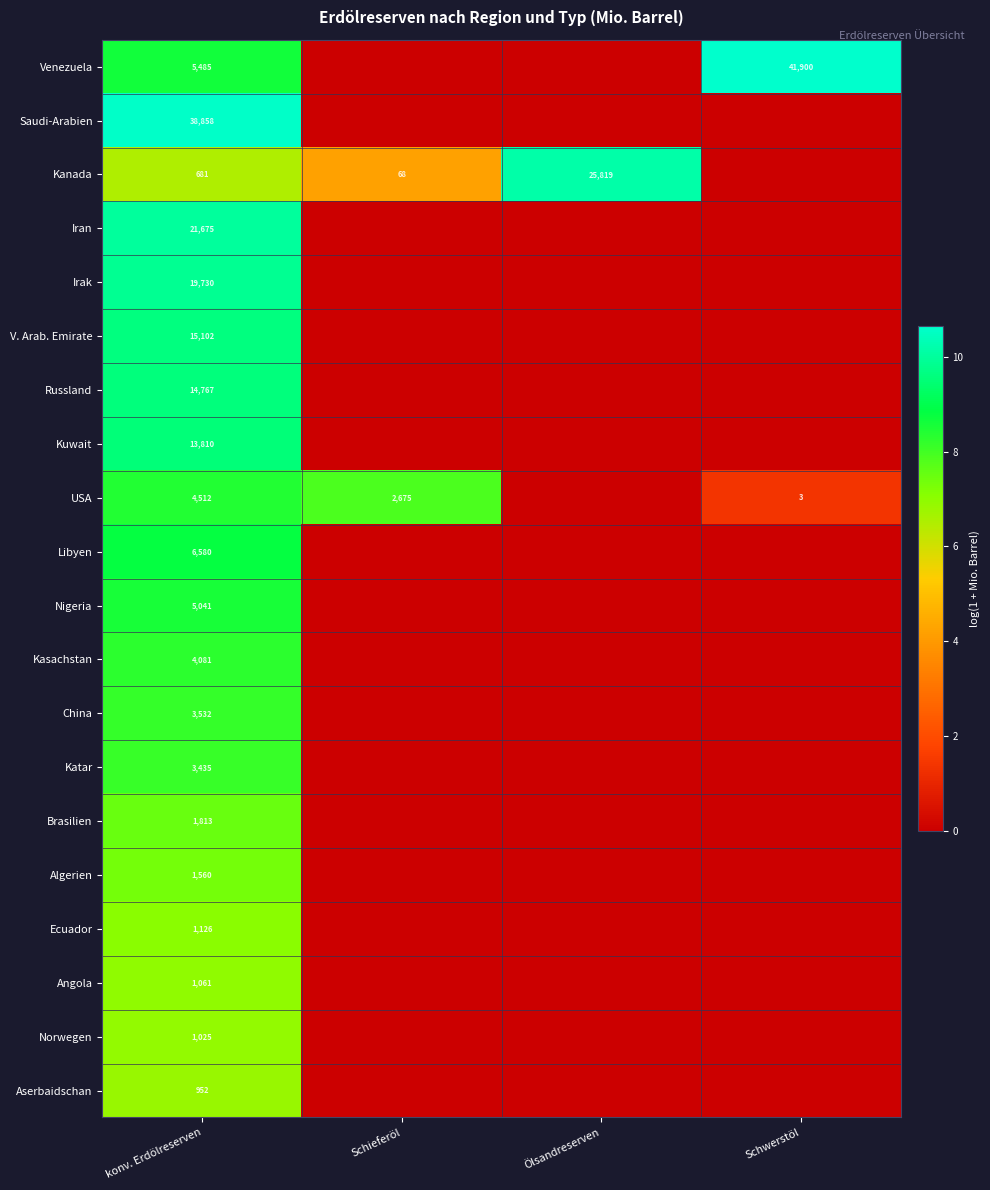

True or false: Saudi-Arabien has a value of 24327 at konv. Erdölreserven.

False